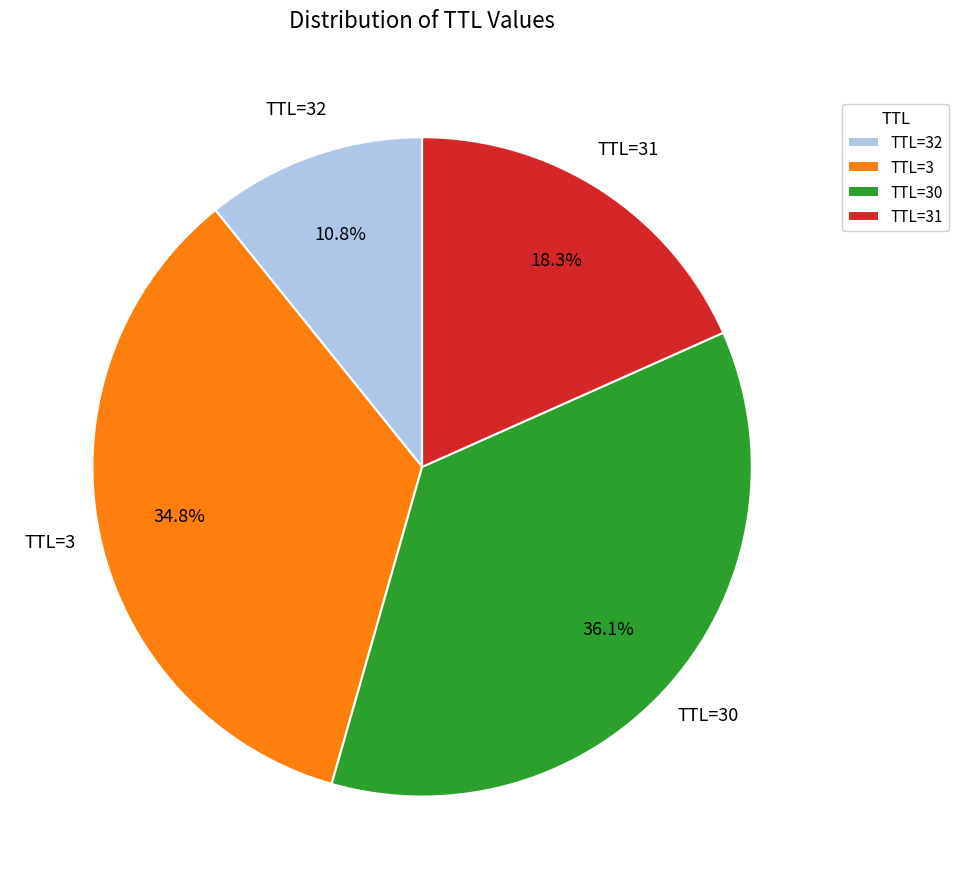

What is the ratio of the value at TTL=31 to the value at TTL=32?

1.7